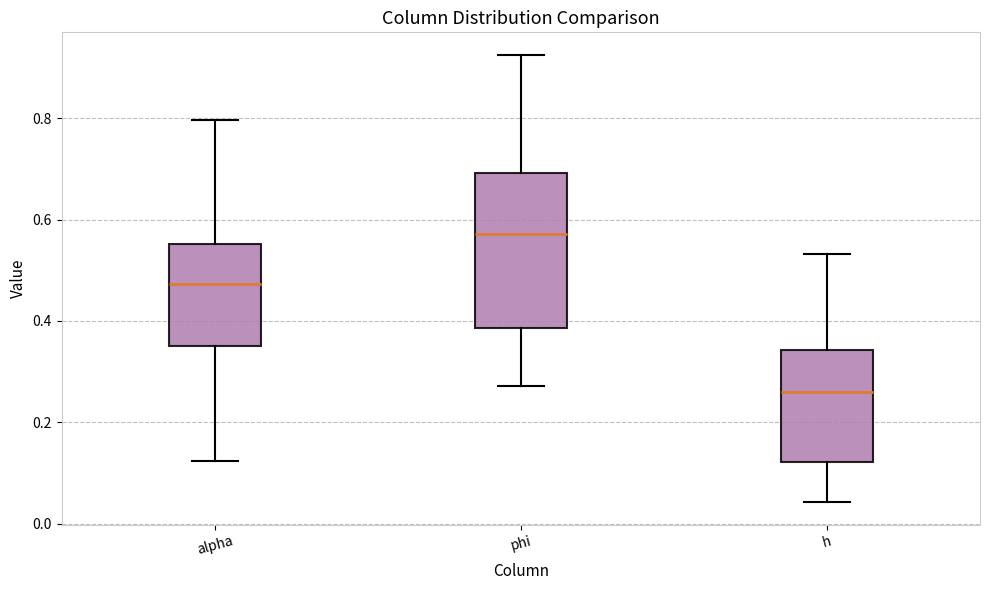

Which box's median line is the highest?

phi